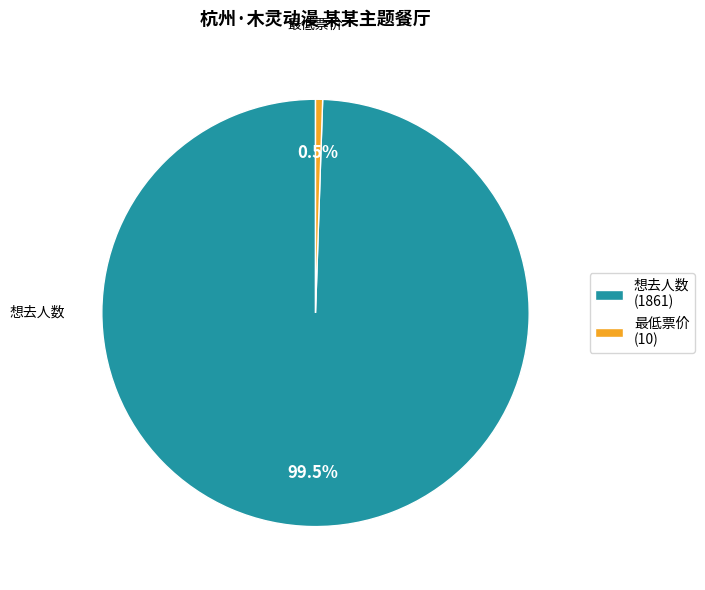

Does any single category account for the majority?

Yes